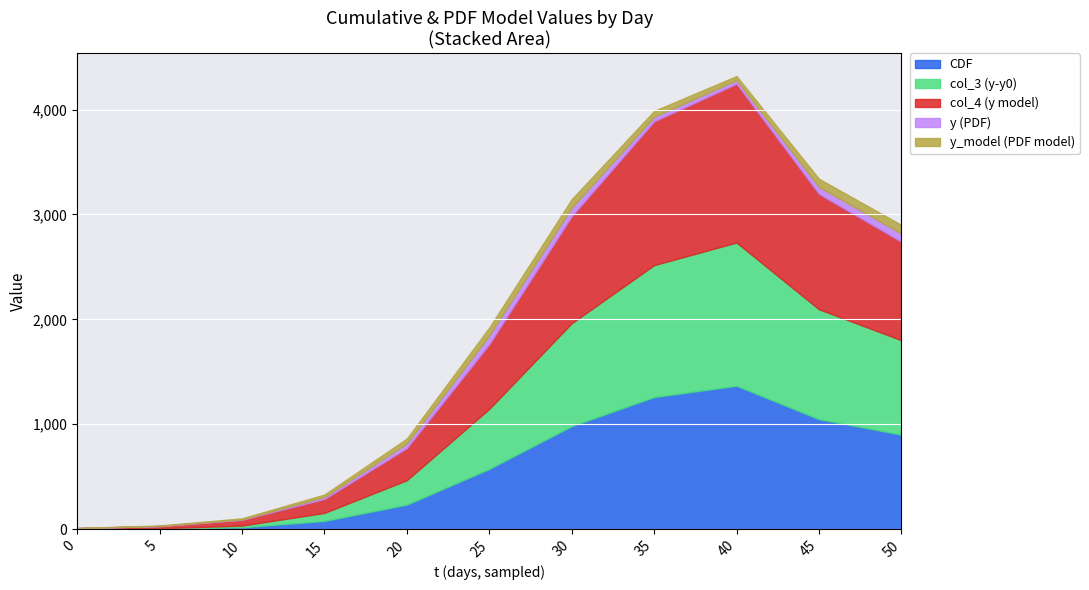

List the labels in order of col_3 value, smallest first.

0, 5, 10, 15, 20, 25, 50, 30, 45, 35, 40